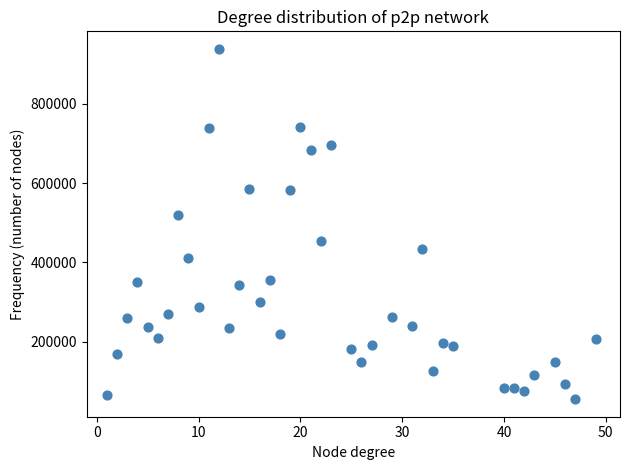

What Y value in the scatter plot is closest to 496904?

519212